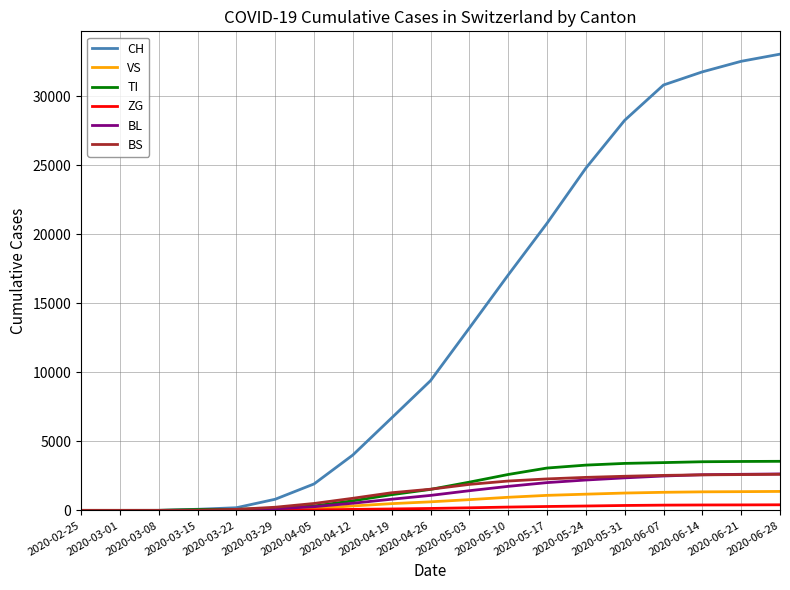

What are all the series names shown in the legend?

CH, VS, TI, ZG, BL, BS